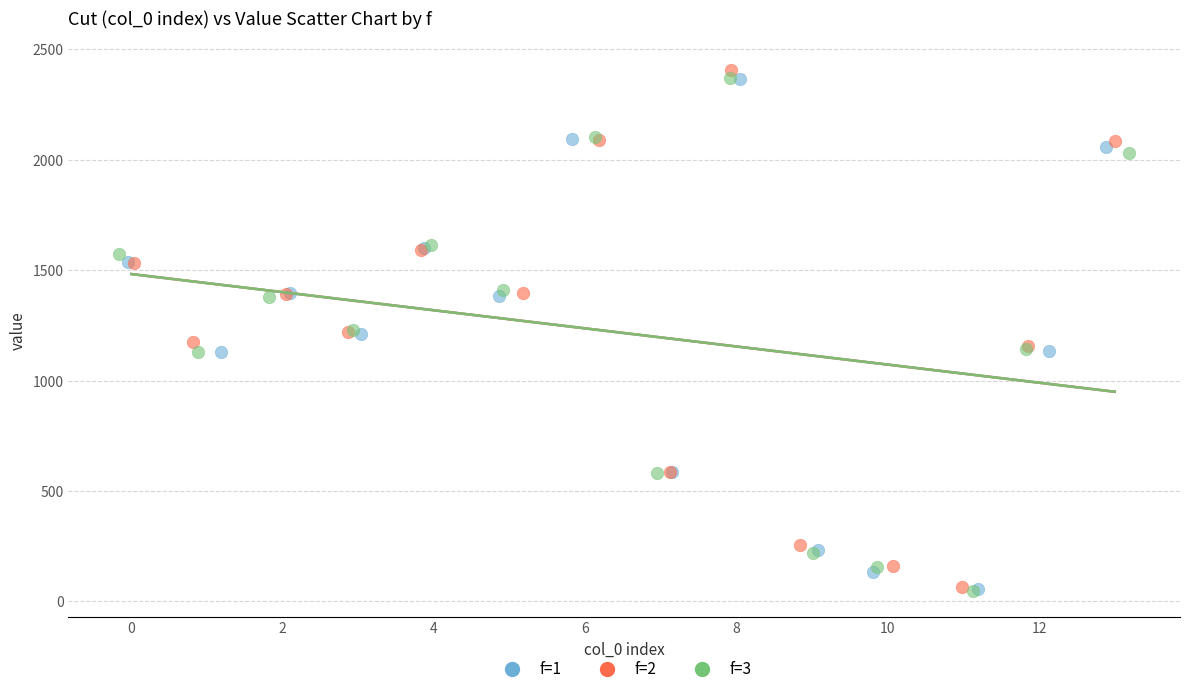

What are all the series names shown in the legend?

f=1, f=2, f=3